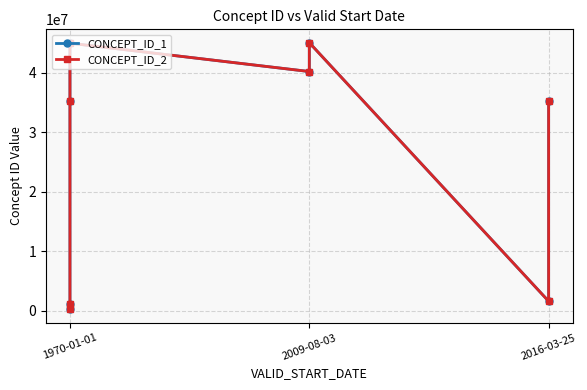

Reading right to left, transcribe all the data shown in this chart.

CONCEPT_ID_1: 35208414	1569708	45011828	40162359	44923712	35208414	1118088	192671
CONCEPT_ID_2: 35208414	1569708	45011828	40162359	44923712	35208414	1118088	192671